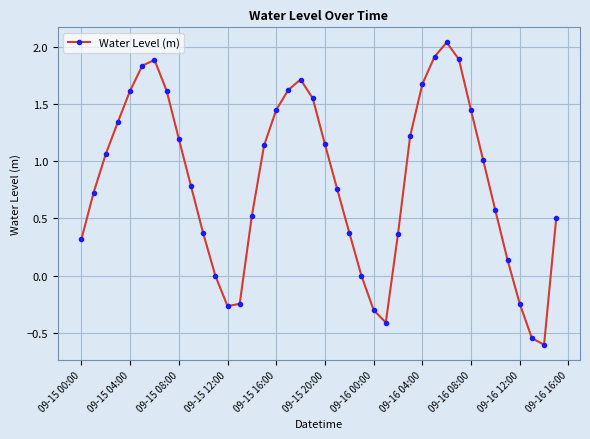

How many values exceed 1?

20